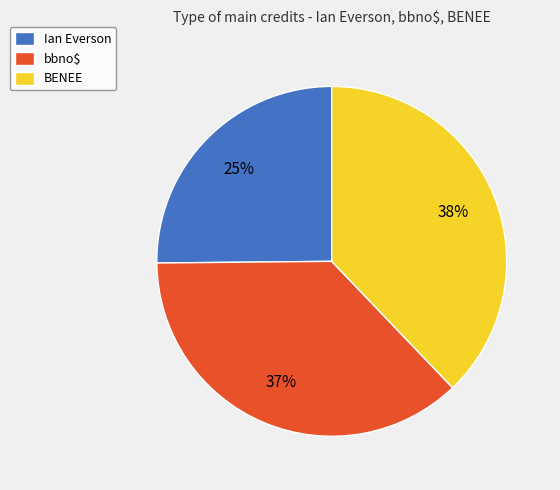

How many slices are in this pie chart?

3